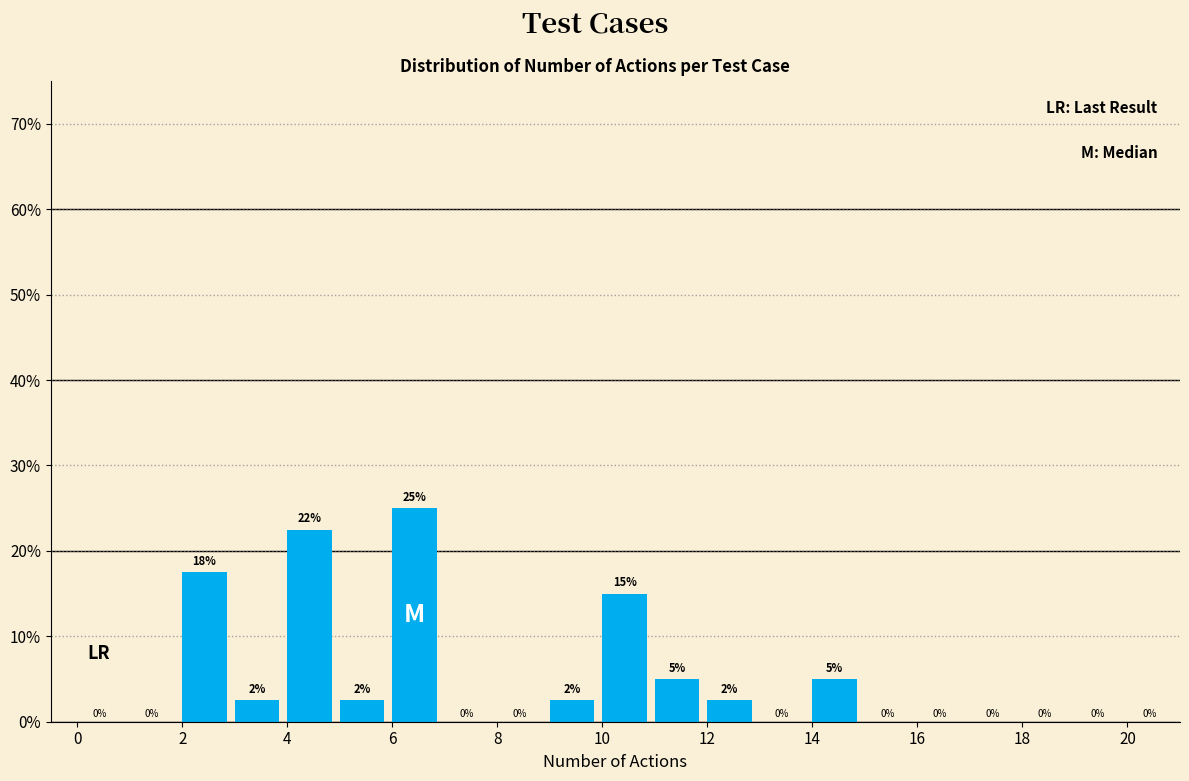

Which range on the x-axis has the tallest bar?

6 to 7